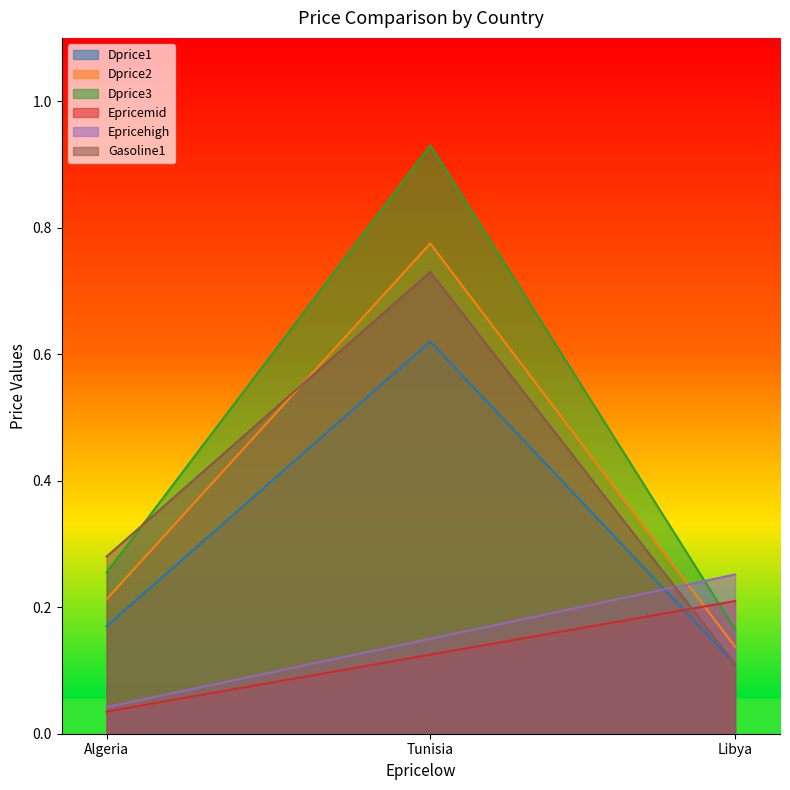

What is the label of the 1st point from the left?

Algeria